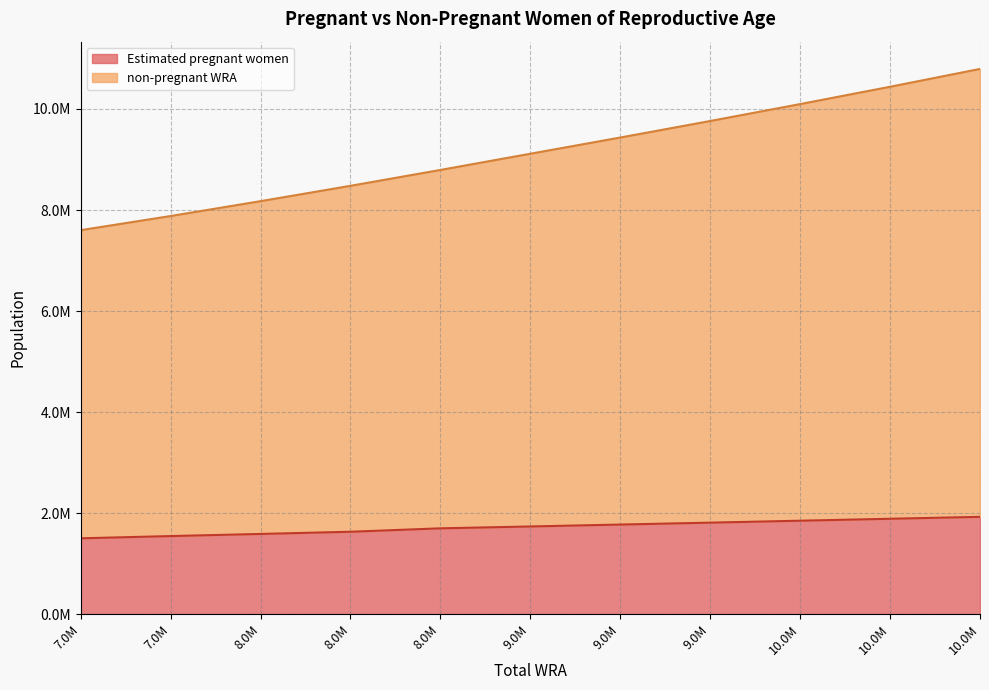

How many categories are shown in the chart?

11